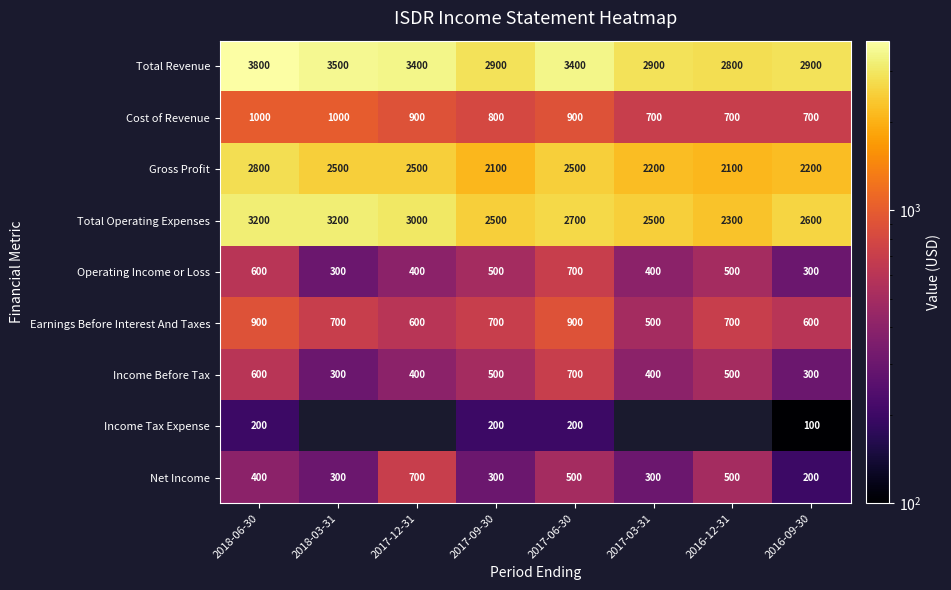

True or false: Income Before Tax has a value of 500 at 2017-09-30.

True